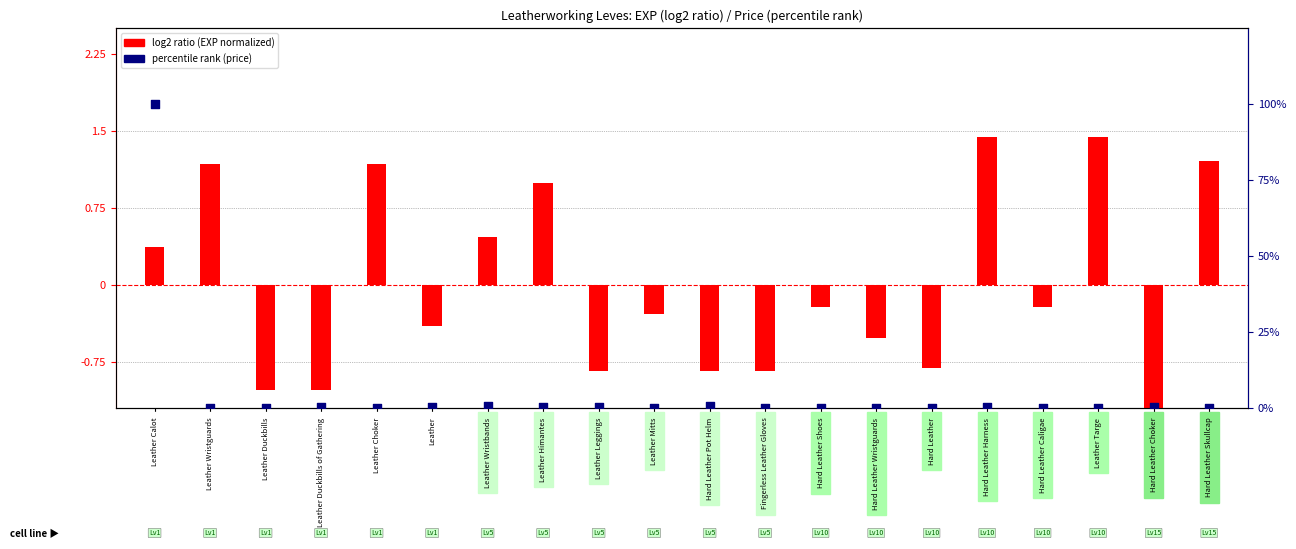

What is the total value across all series at Leather Leggings?

-0.7